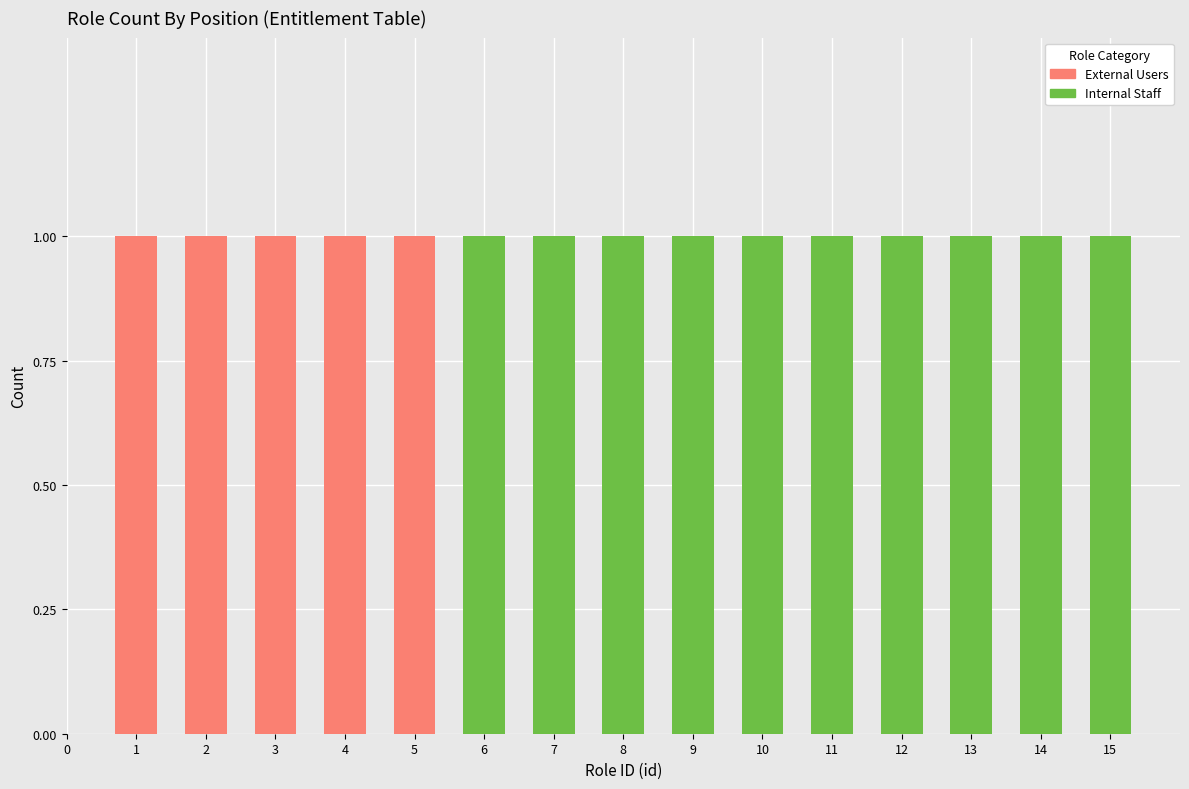

What is the total value across all series at 3?

1